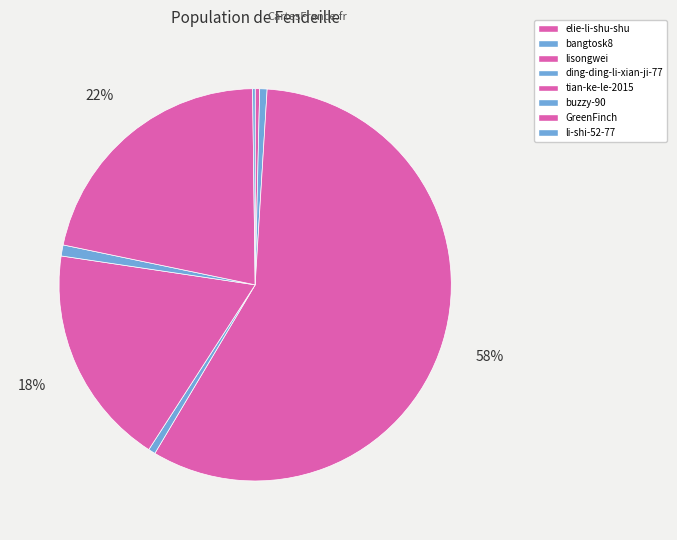

Count the number of slices in the pie.

8